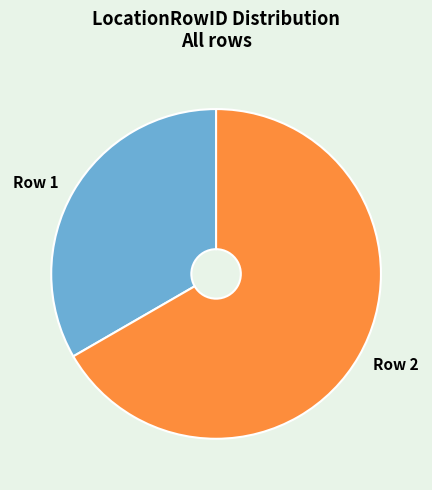

Is there any slice that represents more than half of the pie?

Yes